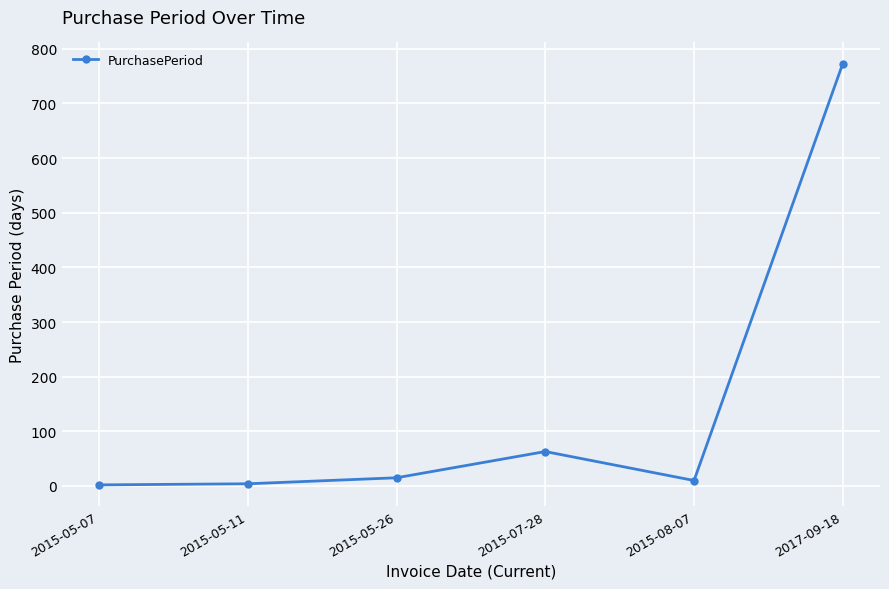

The chart shows a value of 2 at 2015-05-07. True or false?

True